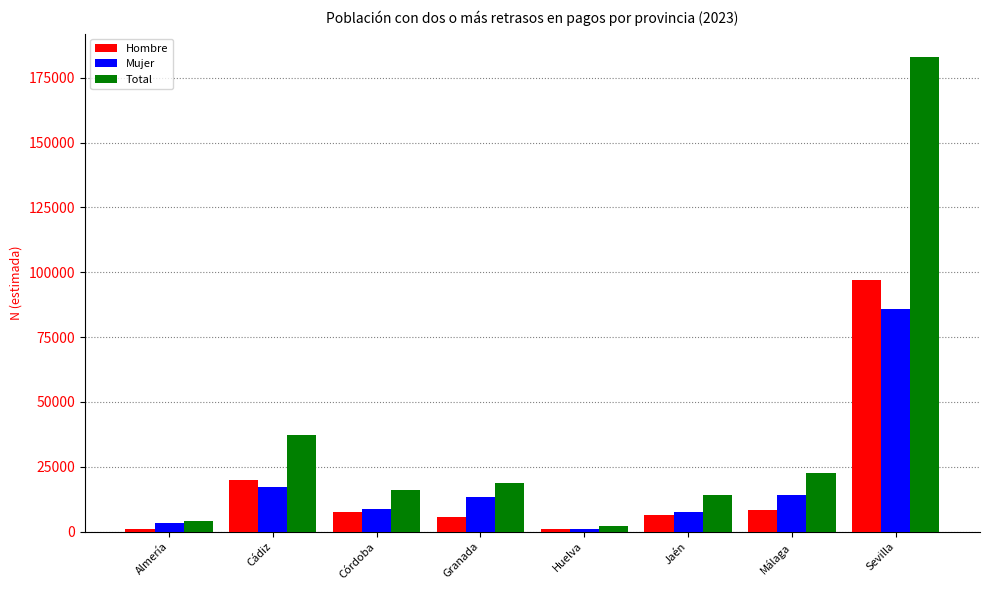

How many data points in Total are less than 18681?

4